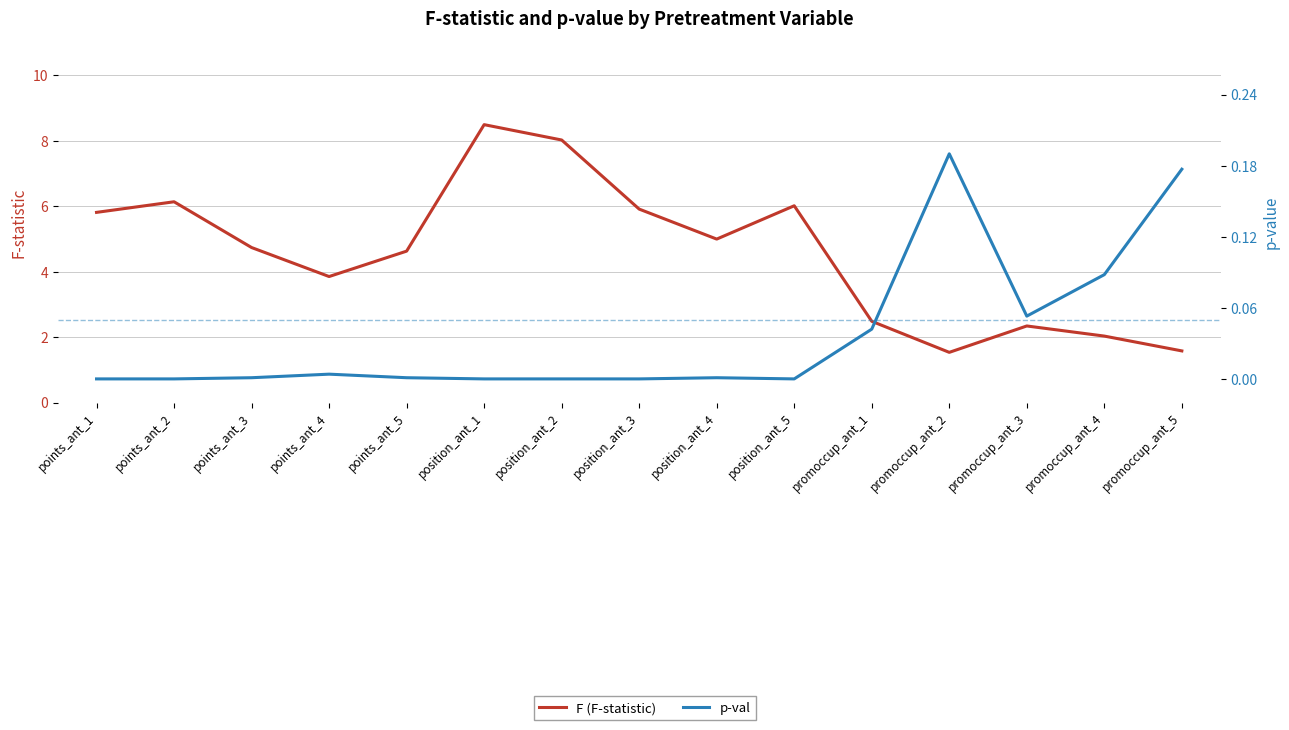

Where does the F (F-statistic) series first go above 4?

points_ant_1